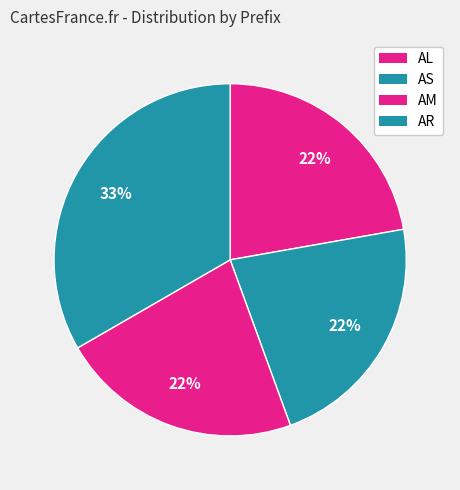

Between AR and AS, which is larger?

AR